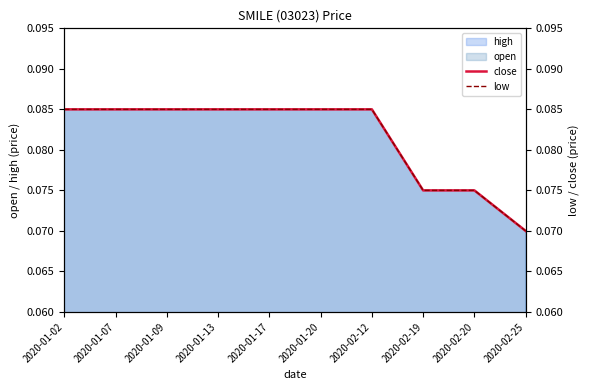

True or false: low and close intersect in this chart.

False